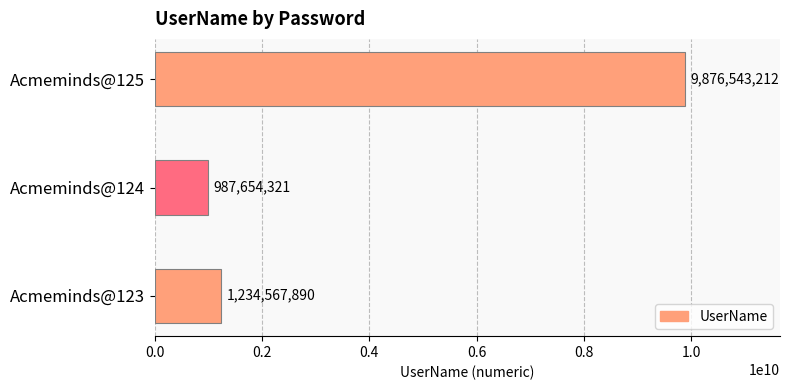

Which category has the highest value across all series?

Acmeminds@125